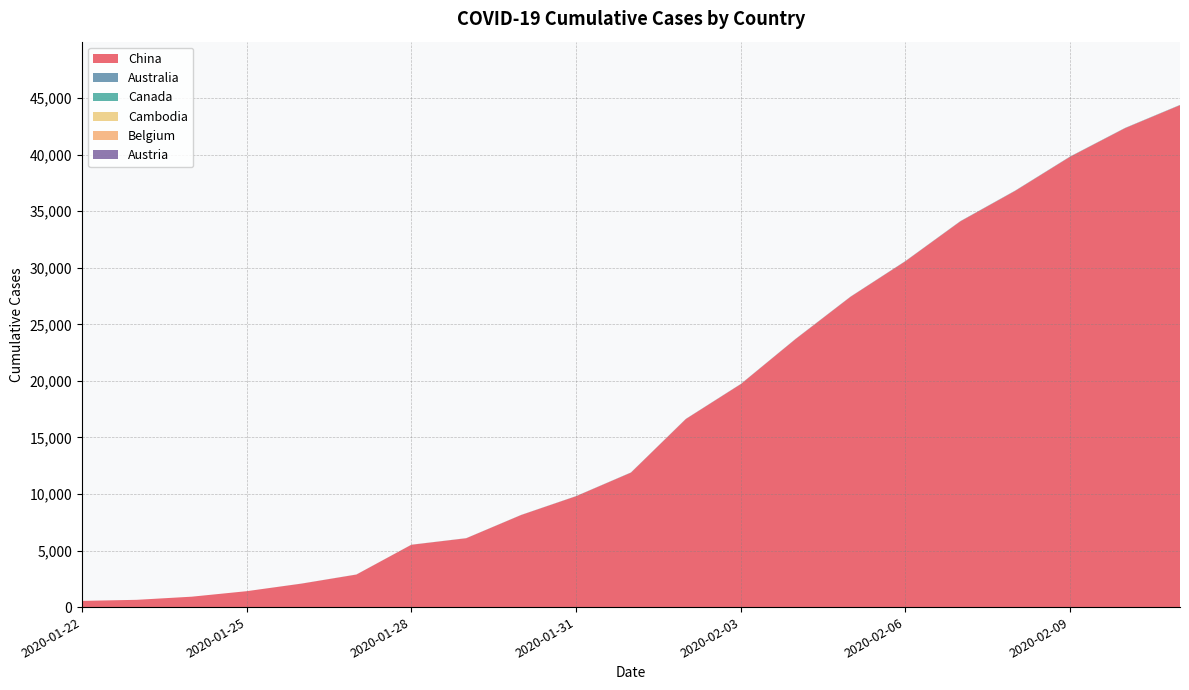

Does the chart have visible grid lines?

Yes